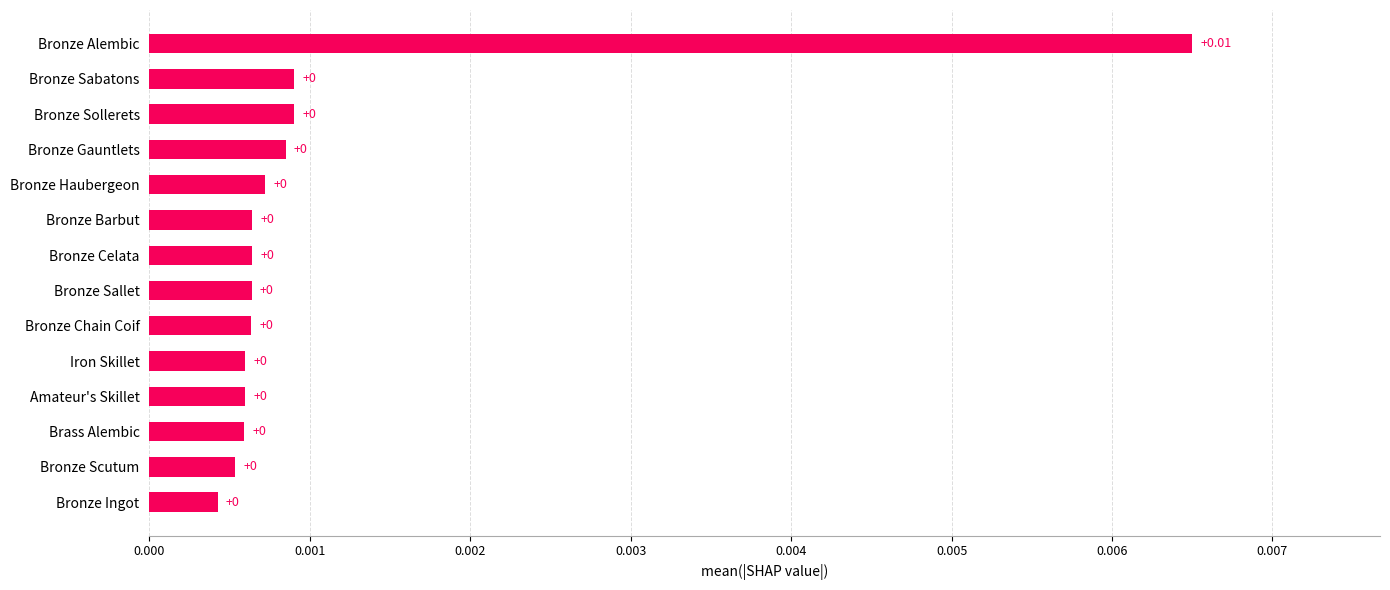

Which category has the highest value across all series?

Bronze Alembic